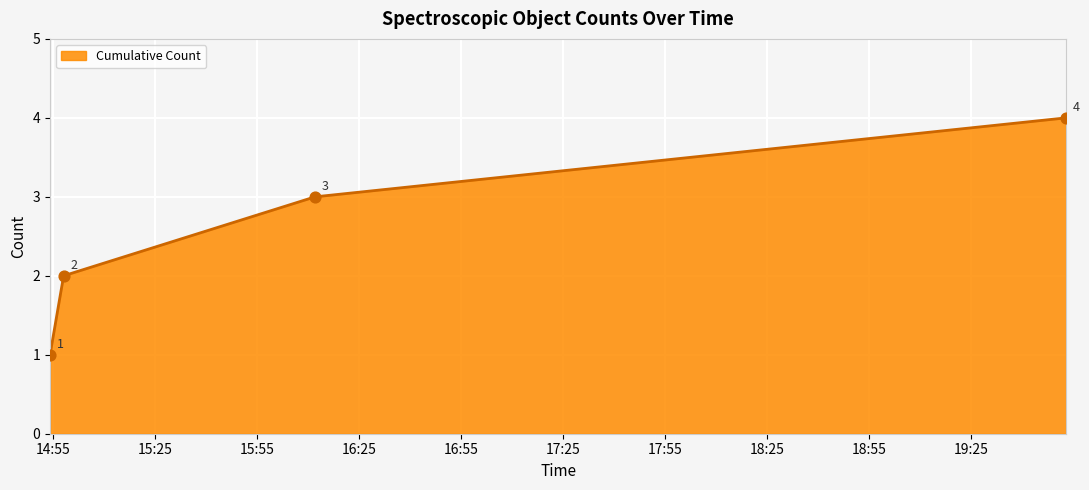

Count the values in the range 2 to 4.

3